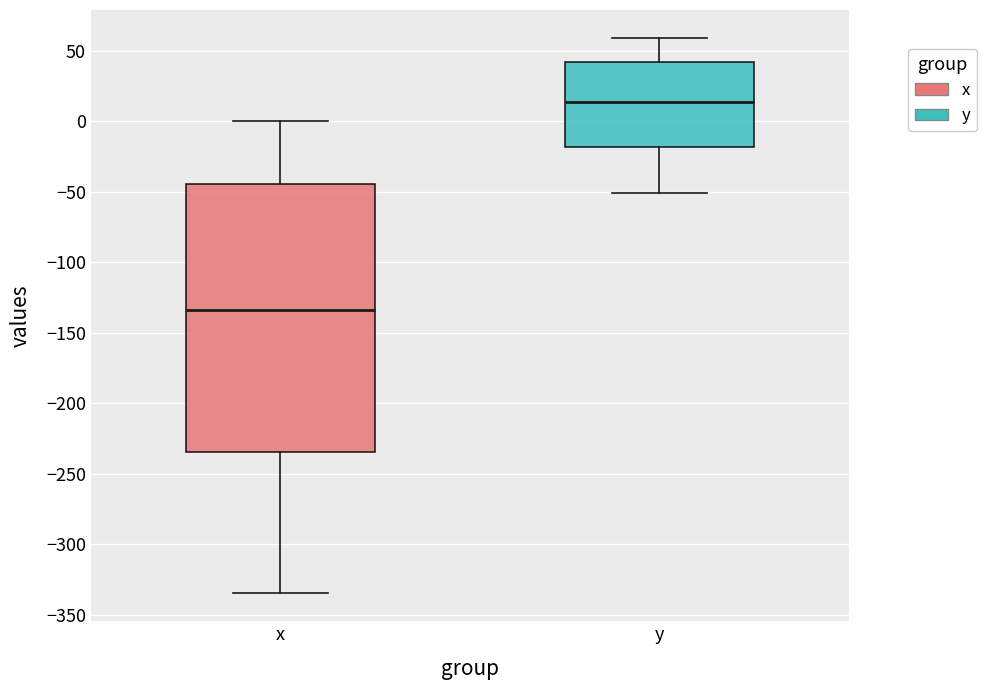

Which box's median line is the lowest?

x